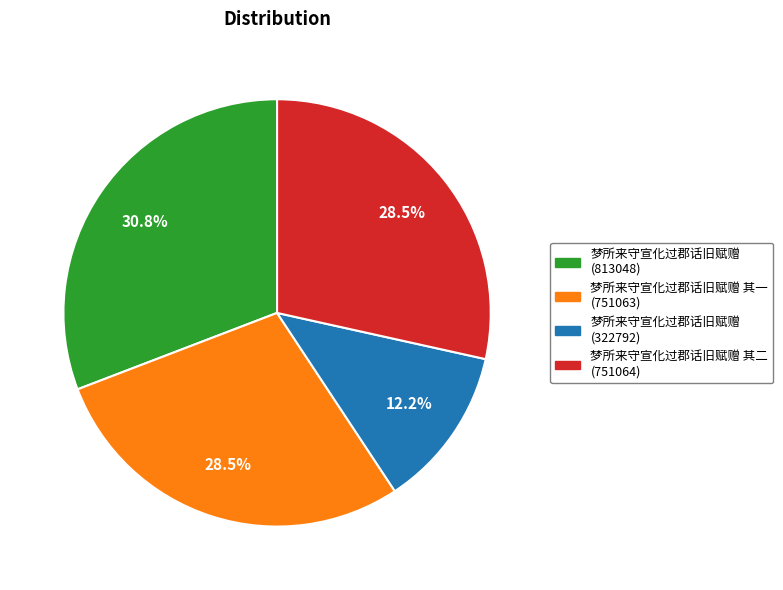

Is there any slice that represents more than half of the pie?

No